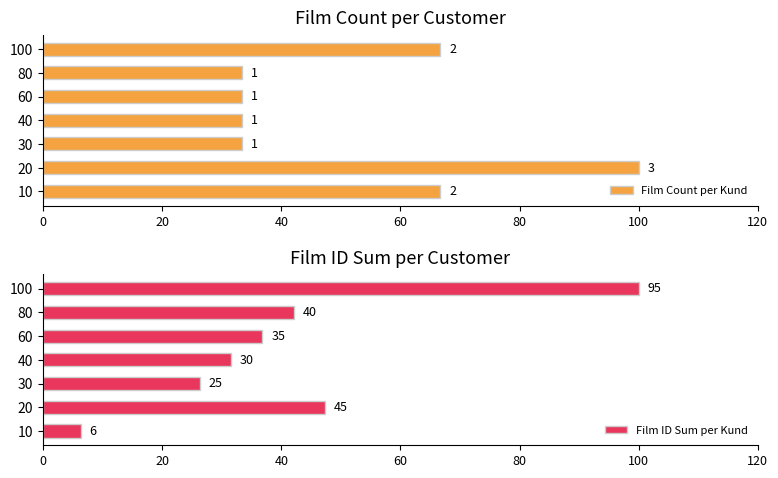

What is the sum of all Film Count per Kund values?

366.7